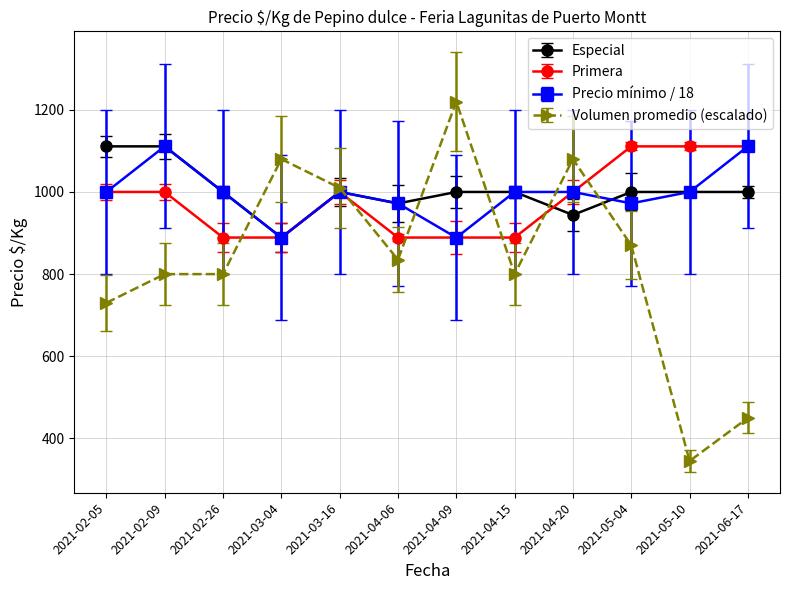

Is it true that Primera equals 1337.0 at 2021-02-26?

False